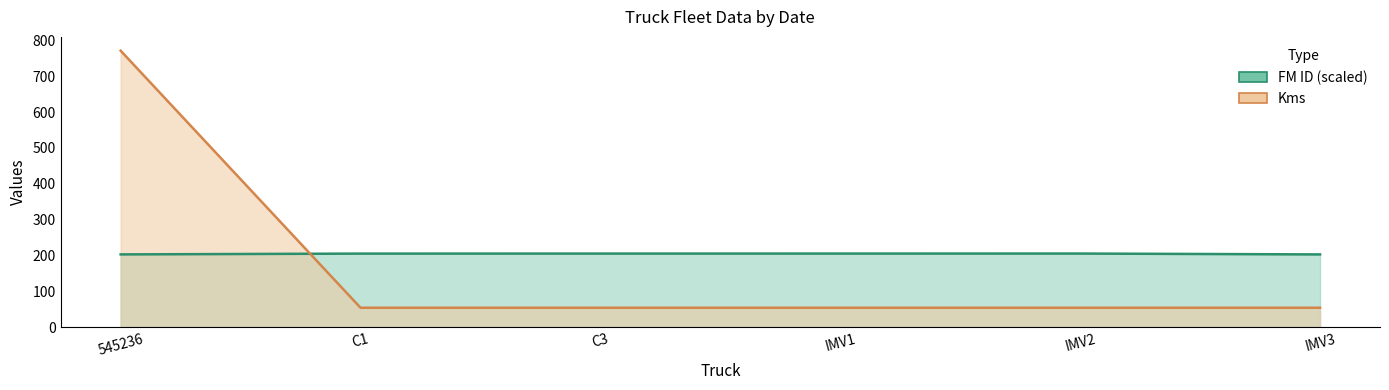

How many times do FM ID and Kms cross each other?

1